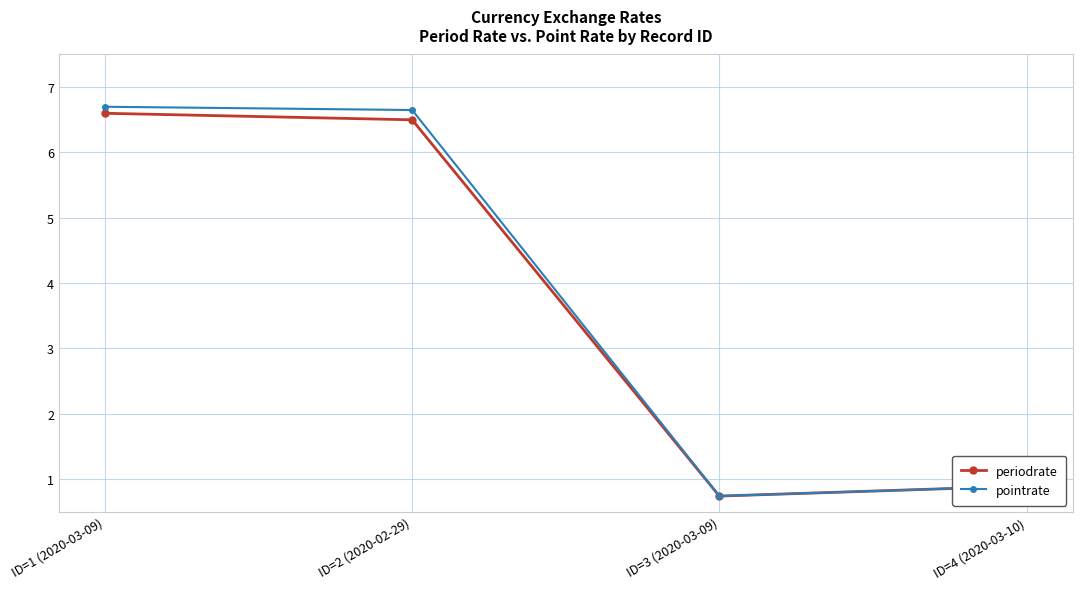

Which category has the lowest value in the pointrate series?

ID=3 (2020-03-09)